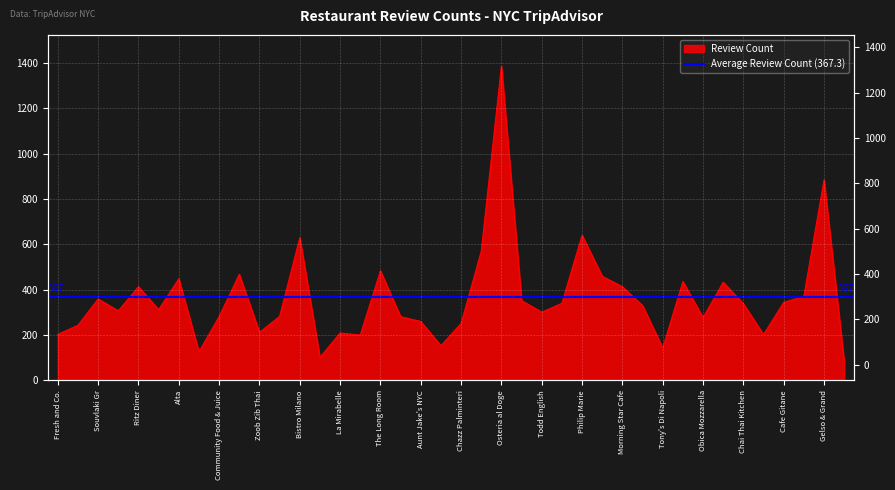

Reading left to right, what are all the values shown in this chart?

203	243	359	307	413	312	448	126	281	468	212	282	629	101	209	200	483	281	260	153	251	570	1385	352	301	340	640	459	413	330	143	436	277	433	338	202	344	371	884	81